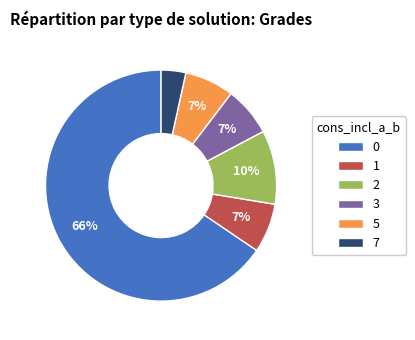

Is there a majority slice in this chart?

Yes